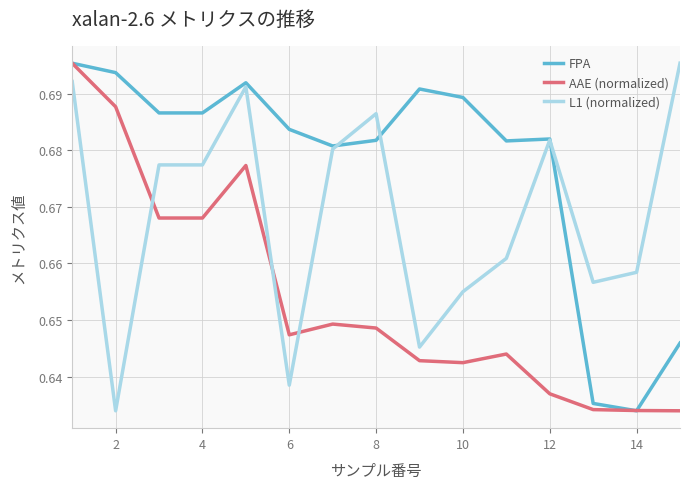

True or false: AAE (normalized) has more than 0 points higher than both neighbors.

True